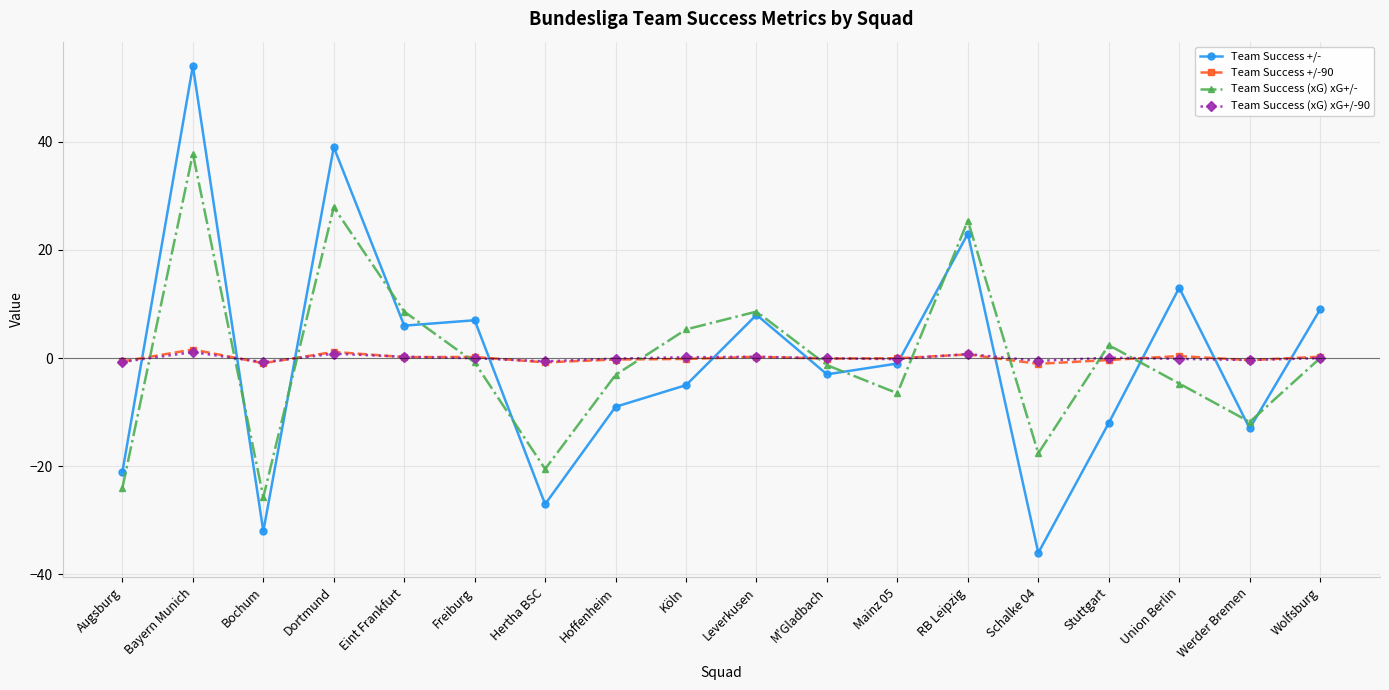

Read the Team Success +/-90 value at Hoffenheim.

-0.3